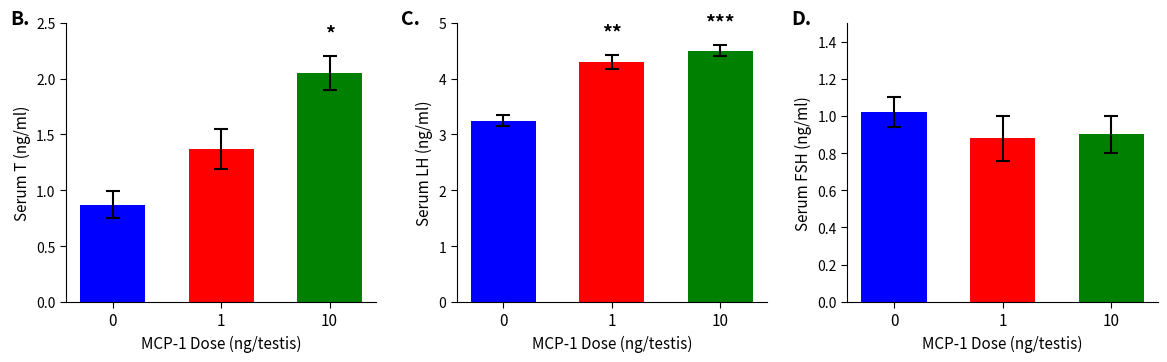

Which series has the largest total across all categories?

Serum LH (ng/ml)